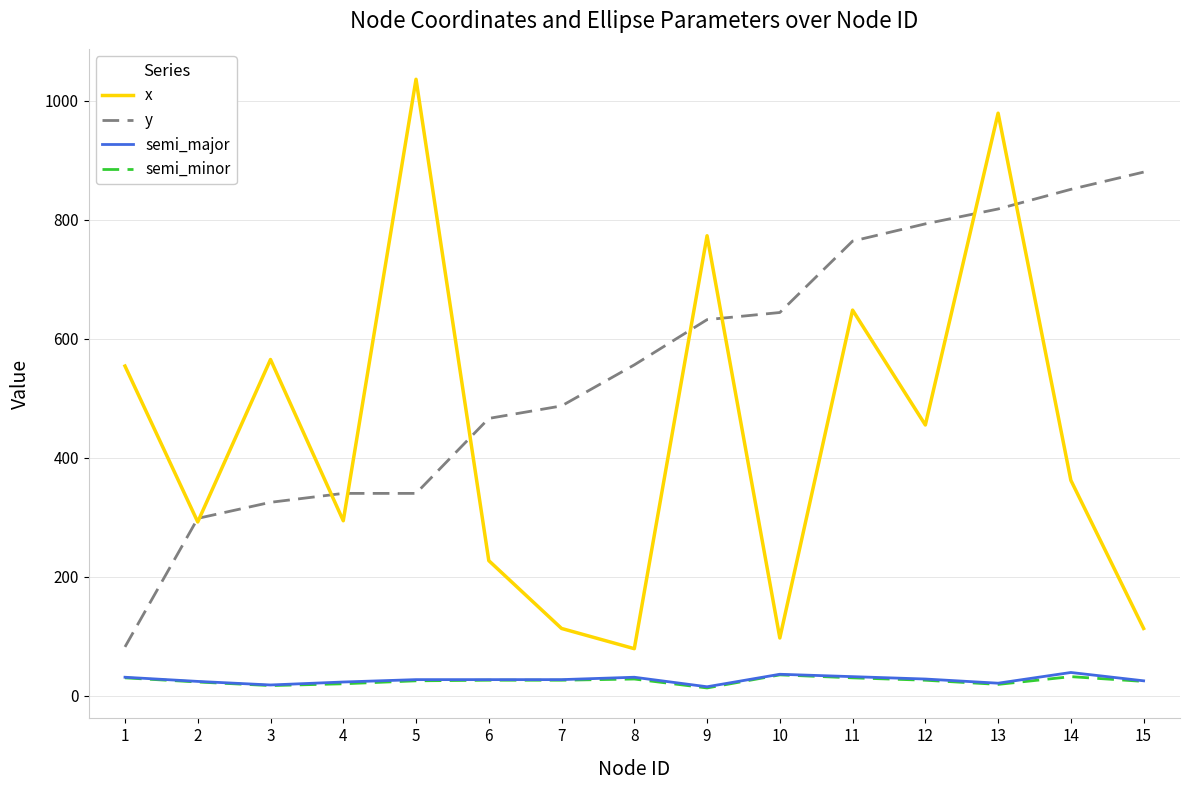

True or false: y and semi_minor intersect in this chart.

False